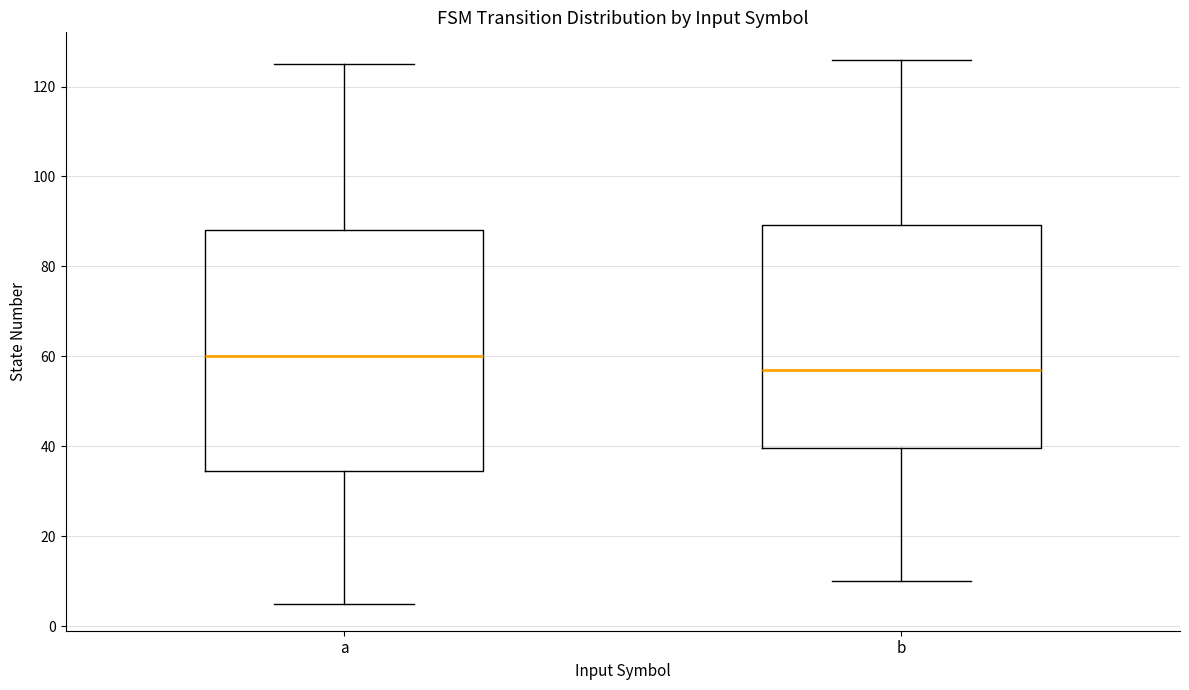

Which box is the tallest, from its lower edge to its upper edge?

a